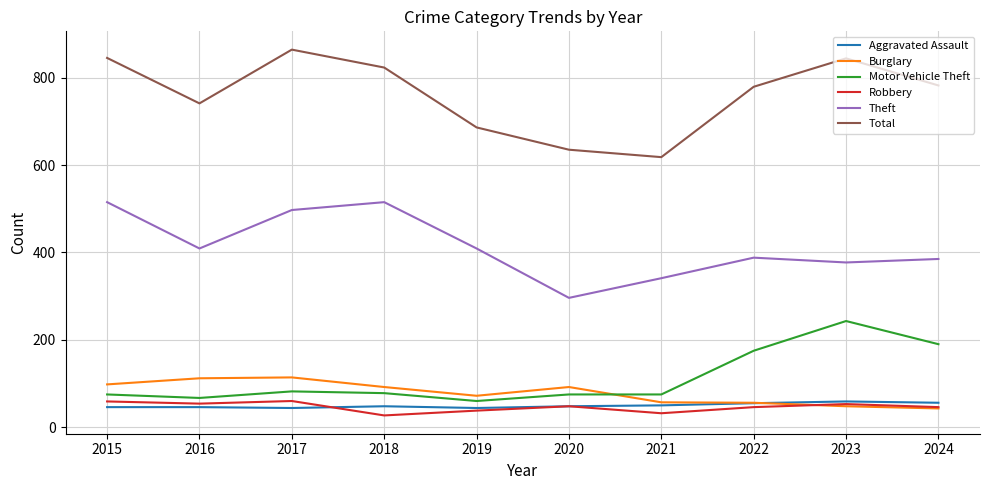

How many series are shown in this chart?

6